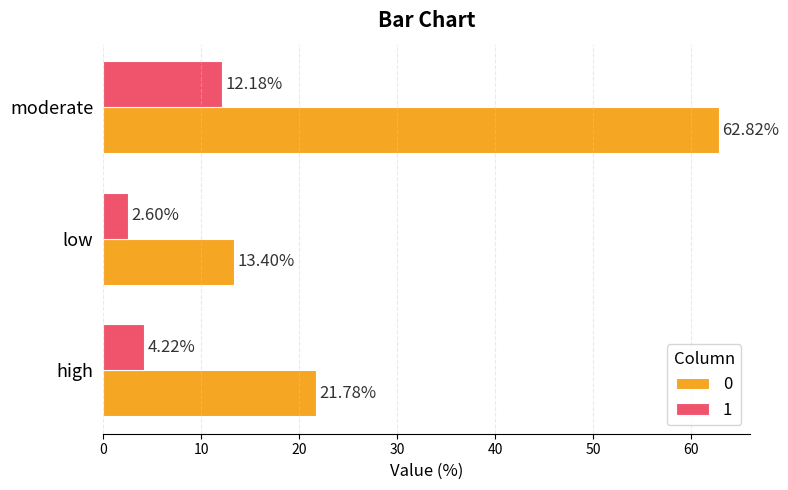

What is the difference between the highest and lowest values at low?

10.8